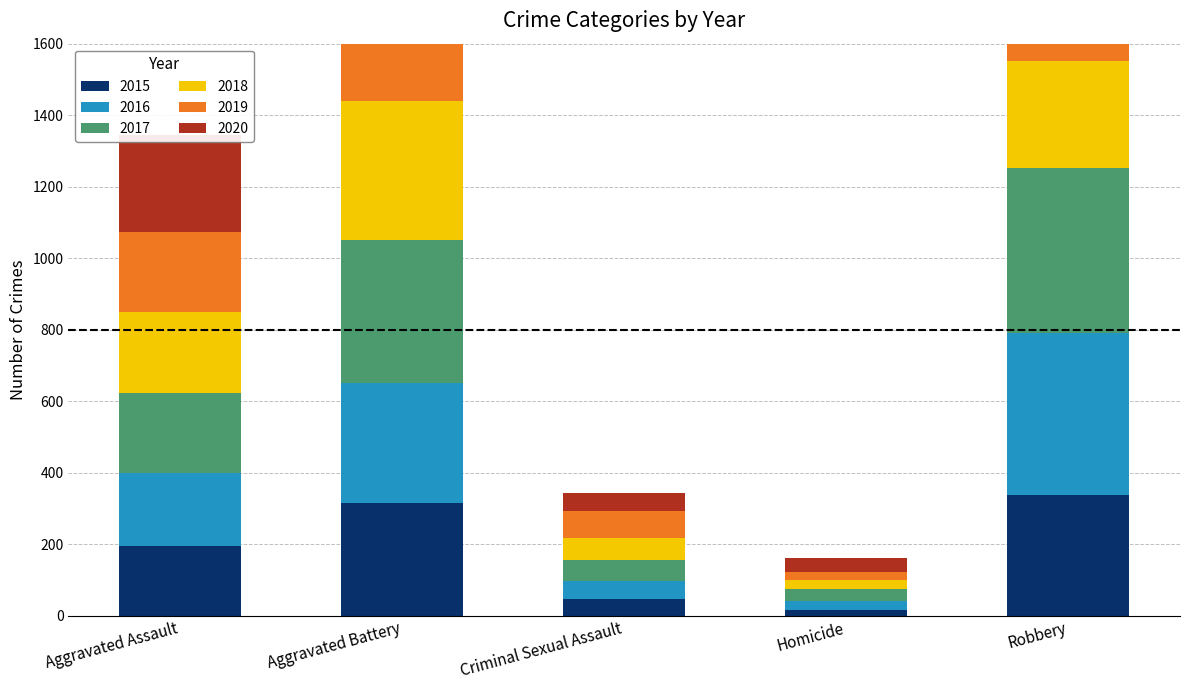

What is the difference between the second highest and minimum values in the 2017 series?

367